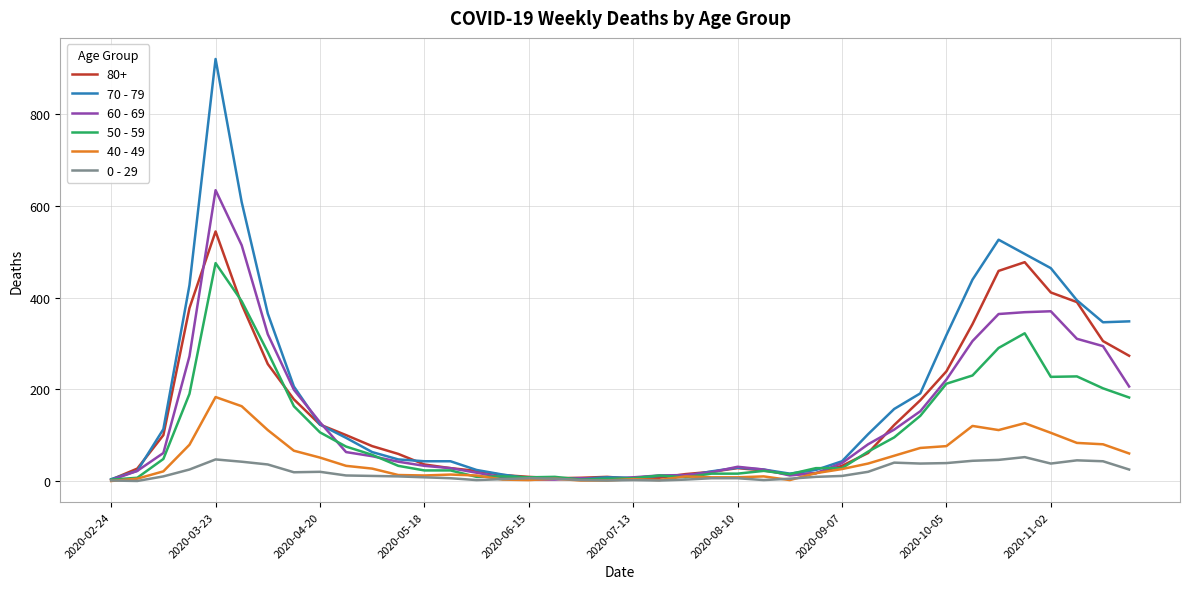

Which series has the widest spread of values?

70 - 79